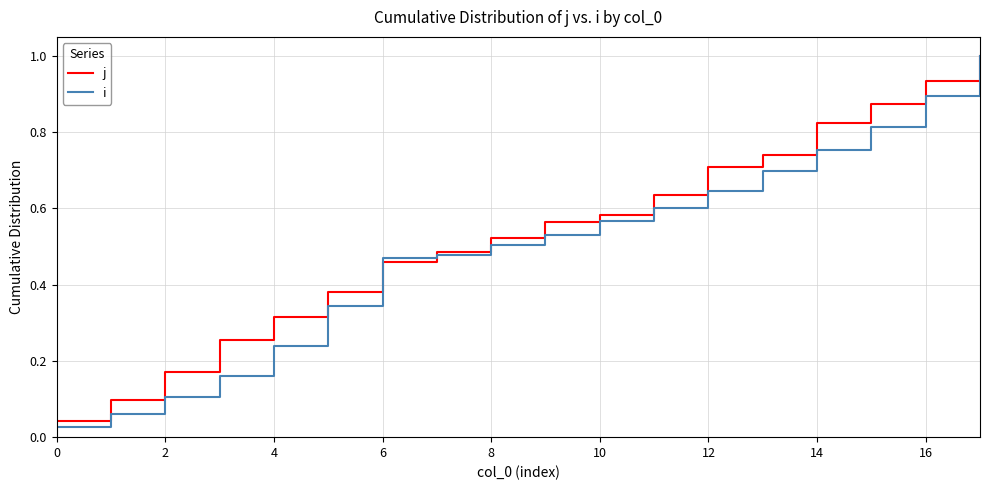

Which series has the largest range (max minus min)?

i